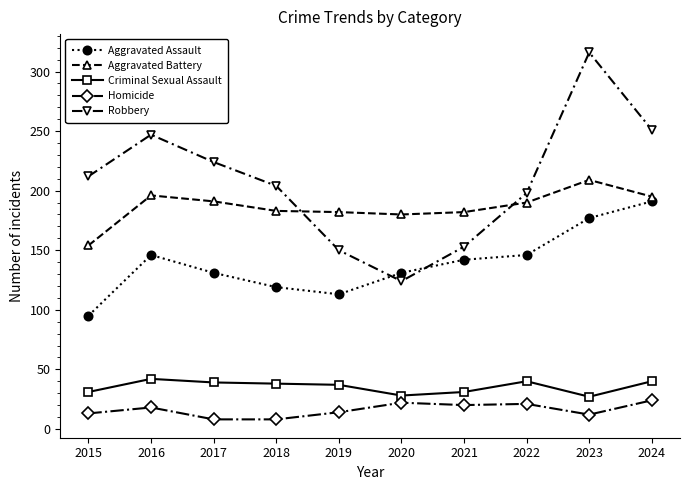

True or false: Aggravated Assault has a value of 194 at 2016.

False